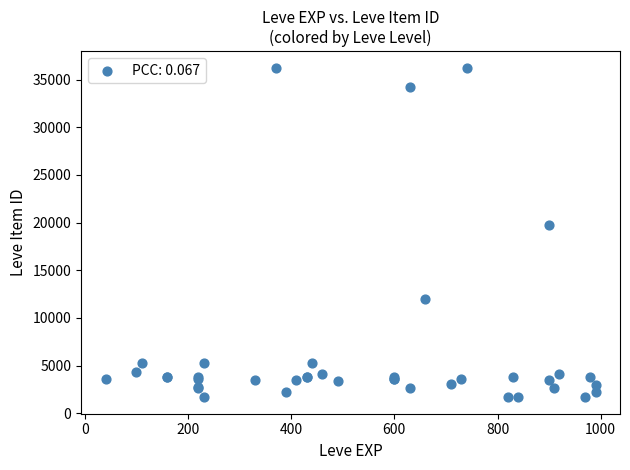

What Y value in the scatter plot is closest to 18967?

19744